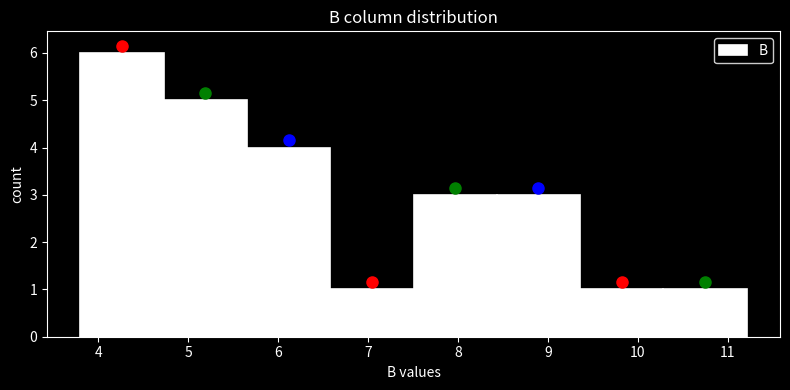

Reading left to right, transcribe this chart: for each bar, give the range it covers on the x-axis and its height. Neither the bar edges nor the heights are printed on the chart, so give them approximately, as read against the axes.

3.8 to 4.7: 6
4.7 to 5.7: 5
5.7 to 6.6: 4
6.6 to 7.5: 1
7.5 to 8.4: 3
8.4 to 9.4: 3
9.4 to 10.3: 1
10.3 to 11.2: 1